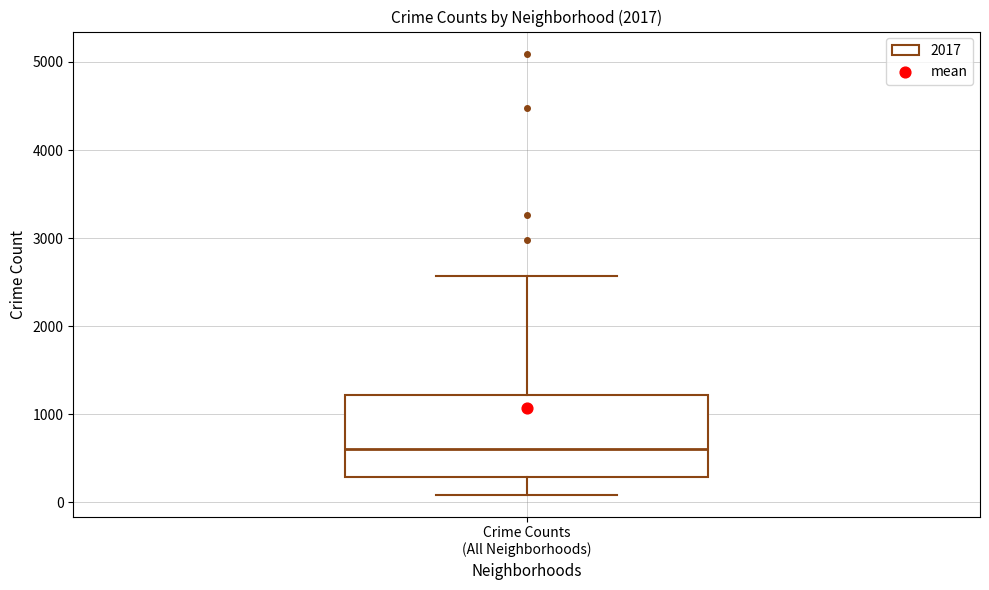

Read this box plot against the y-axis: the position of the median line, the range covered by the box, and the ends of both whiskers. The values are not printed on the chart, so give them approximately, as read against the axis.

median 600, box 300 to 1200, whiskers 100 to 2600